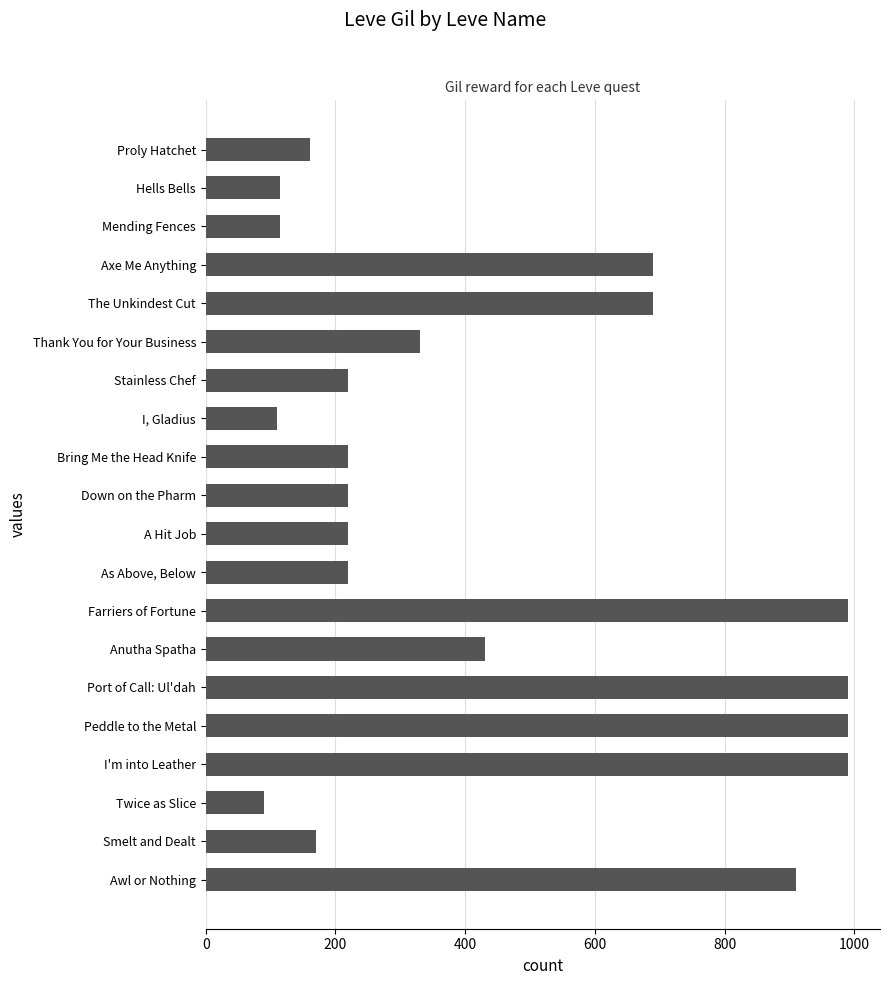

Where is the data nearest to the value 540?

Anutha Spatha